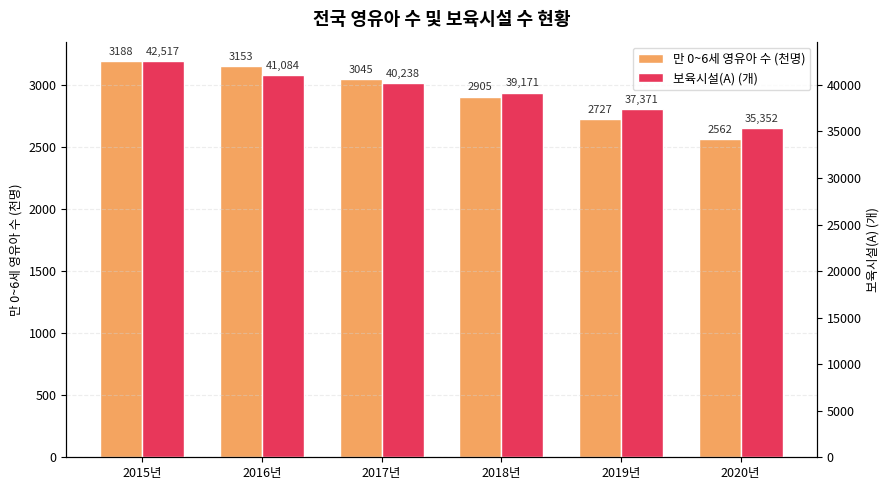

Which series has the largest total across all categories?

보육시설(A) (개)